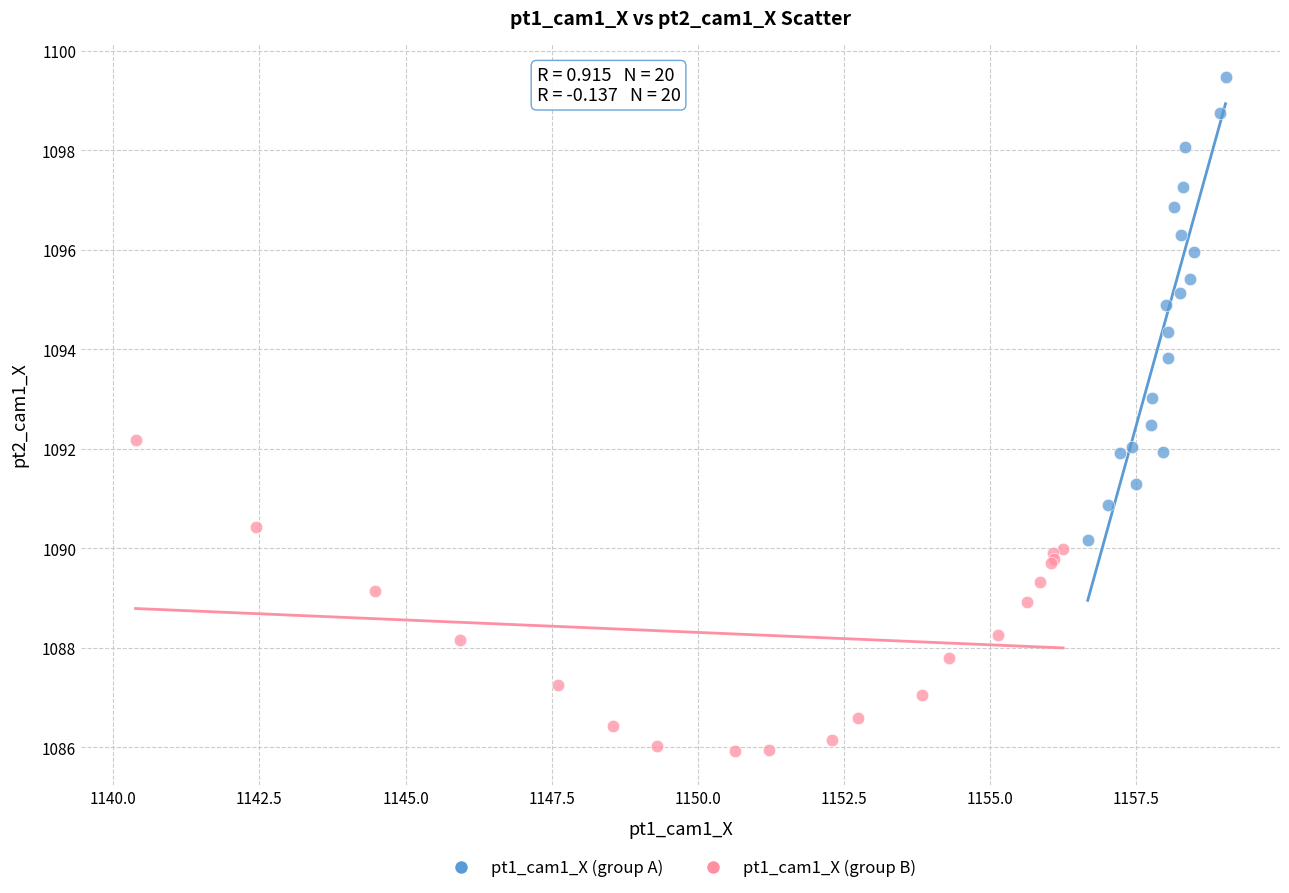

Which series reaches the minimum Y coordinate?

pt1_cam1_X (group B)